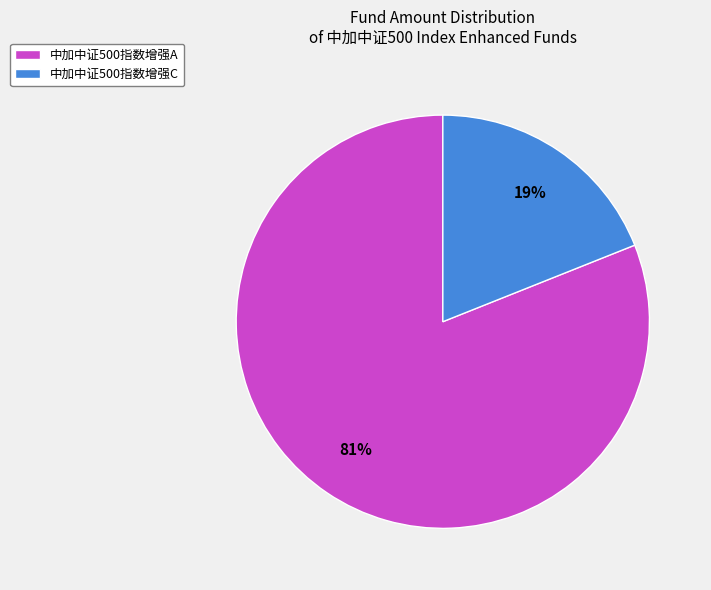

To the nearest percent, what is the average slice percentage?

50%